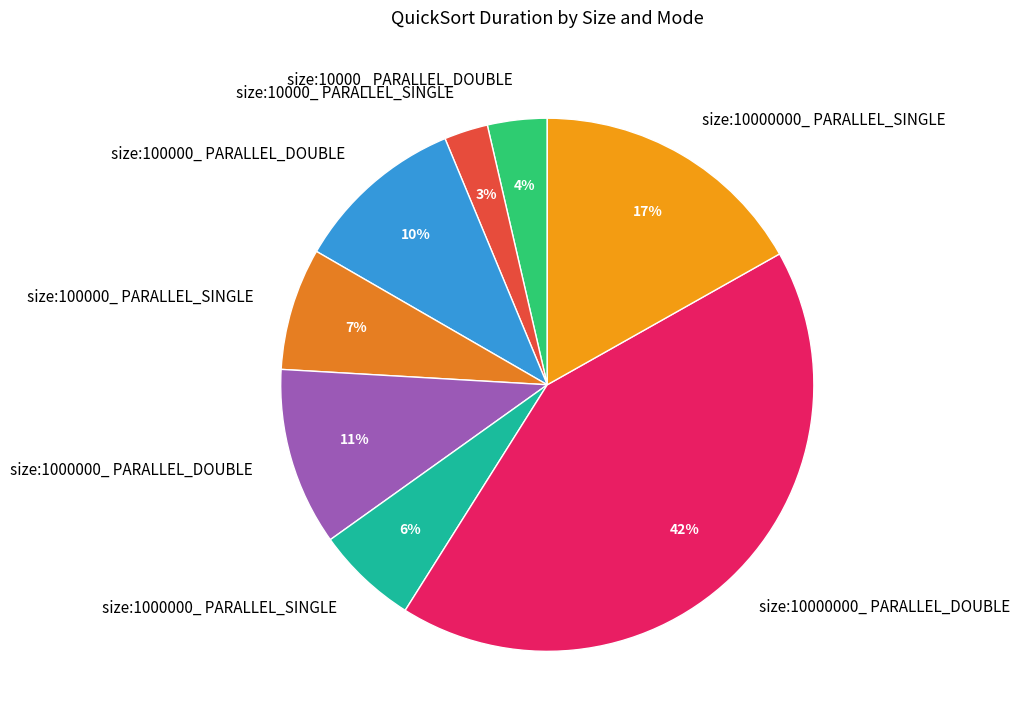

Is there a majority slice in this chart?

No